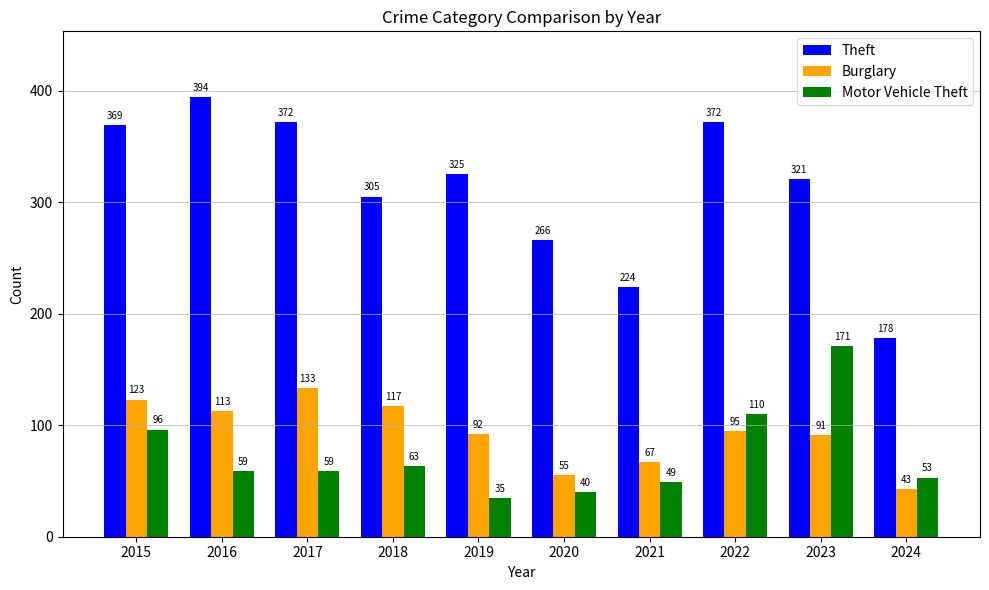

What is the difference between the maximum and second lowest values in the Burglary series?

78